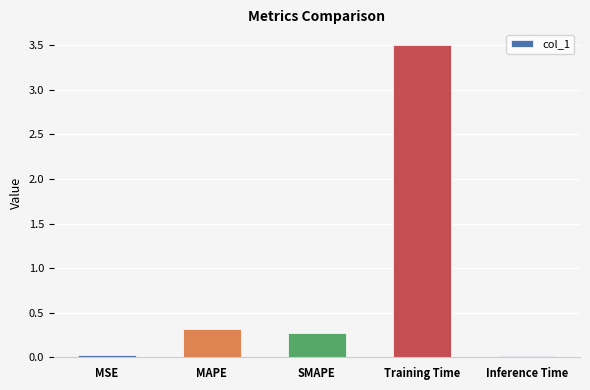

What is the label of the 5th bar from the right?

MSE